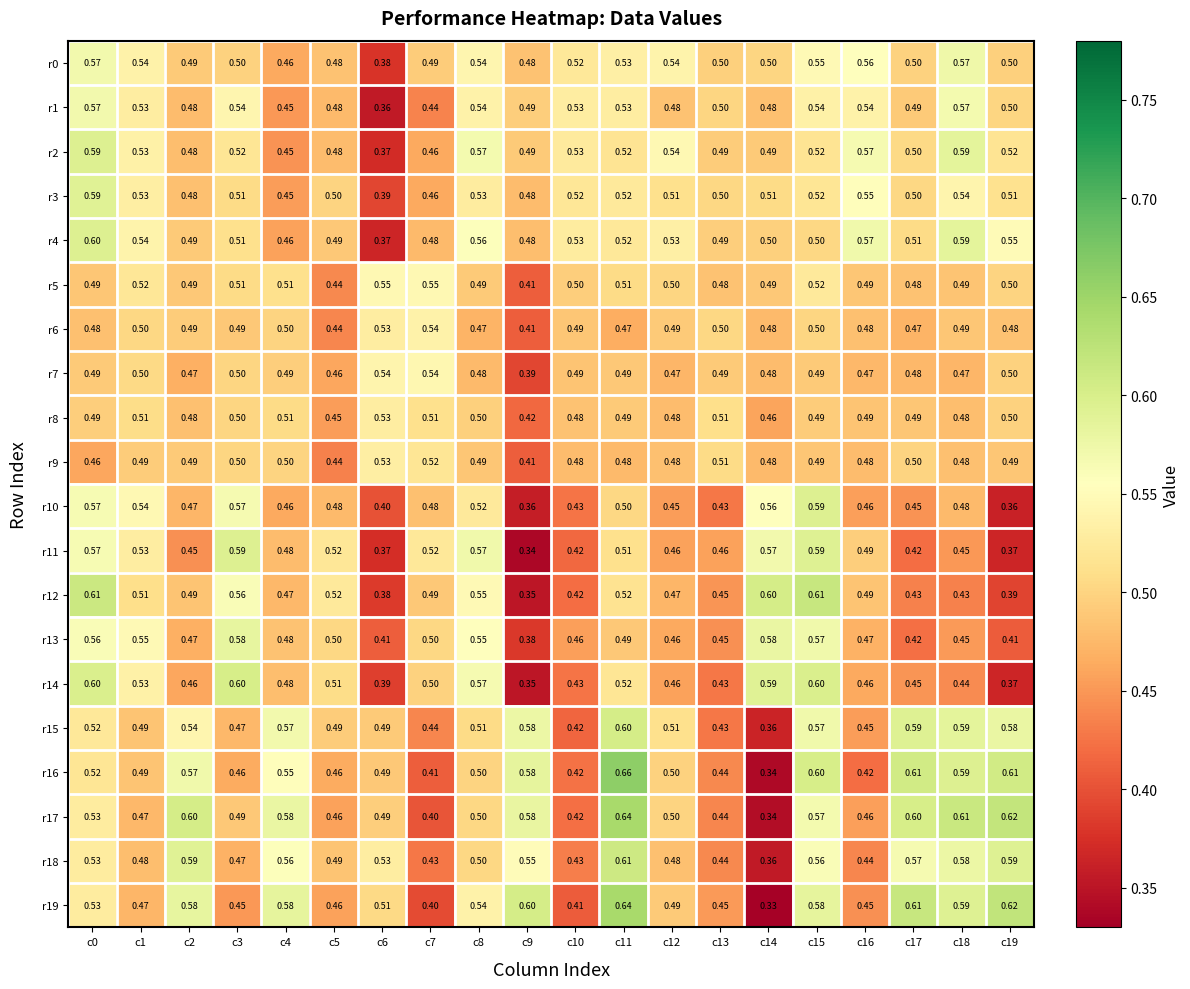

Which series has the largest range (max minus min)?

r16